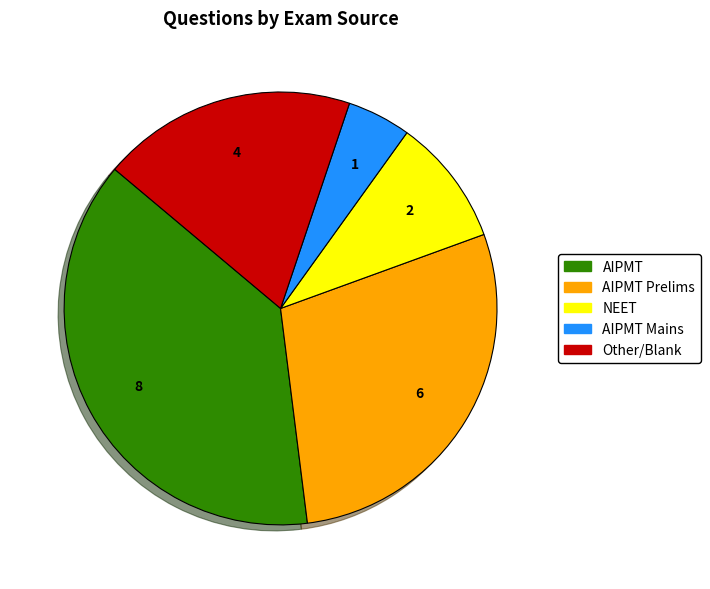

What is the largest slice in the pie chart?

AIPMT